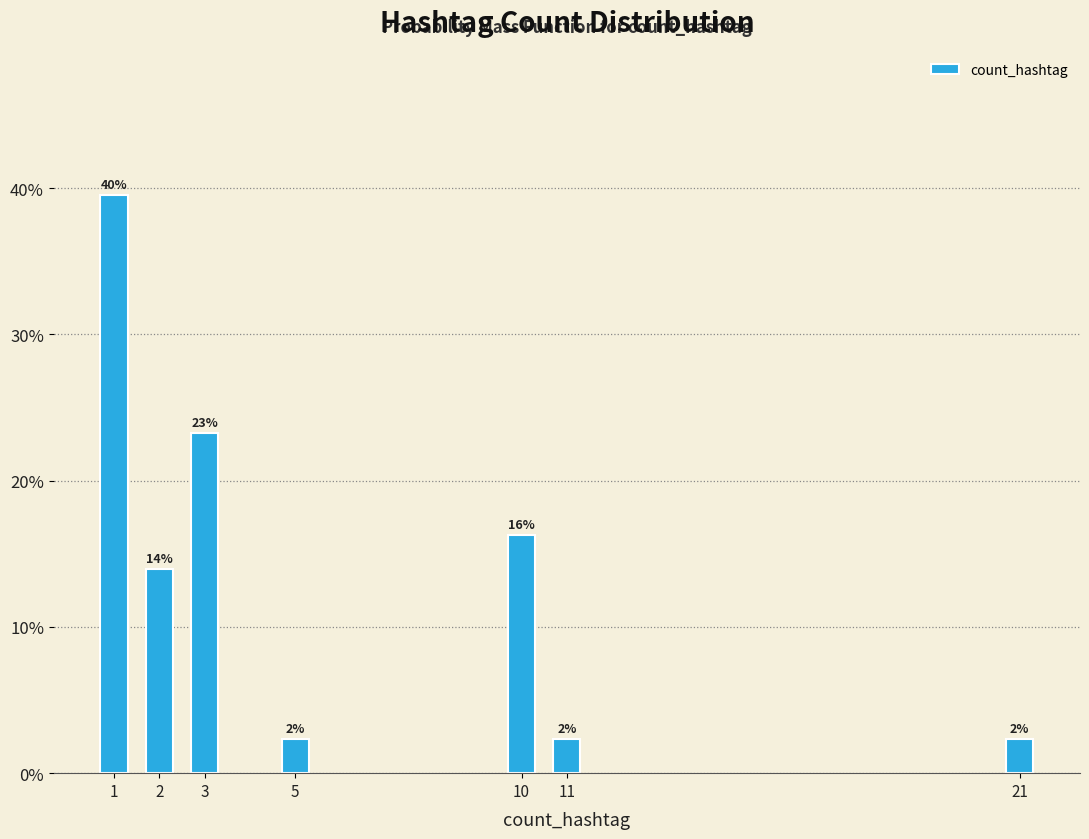

How many bars are there in total?

7